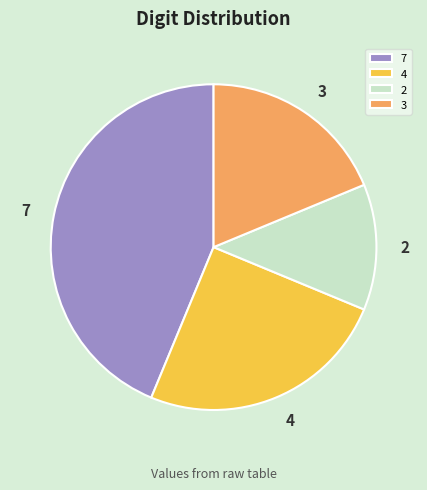

What is the smallest slice in the pie chart?

2